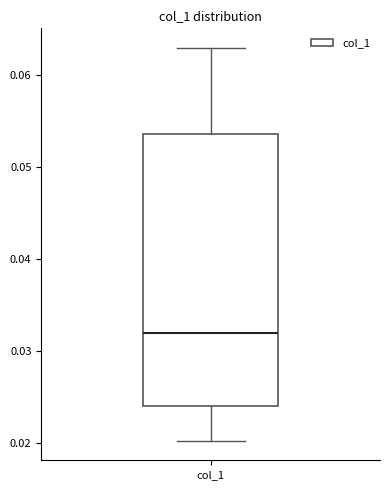

Transcribe this box plot: give where the median line is, the range the box spans, and where the two whiskers end, as read against the y-axis. The values are not printed on the chart, so give them approximately, as read against the axis.

median 0.032, box 0.024 to 0.054, whiskers 0.020 to 0.063